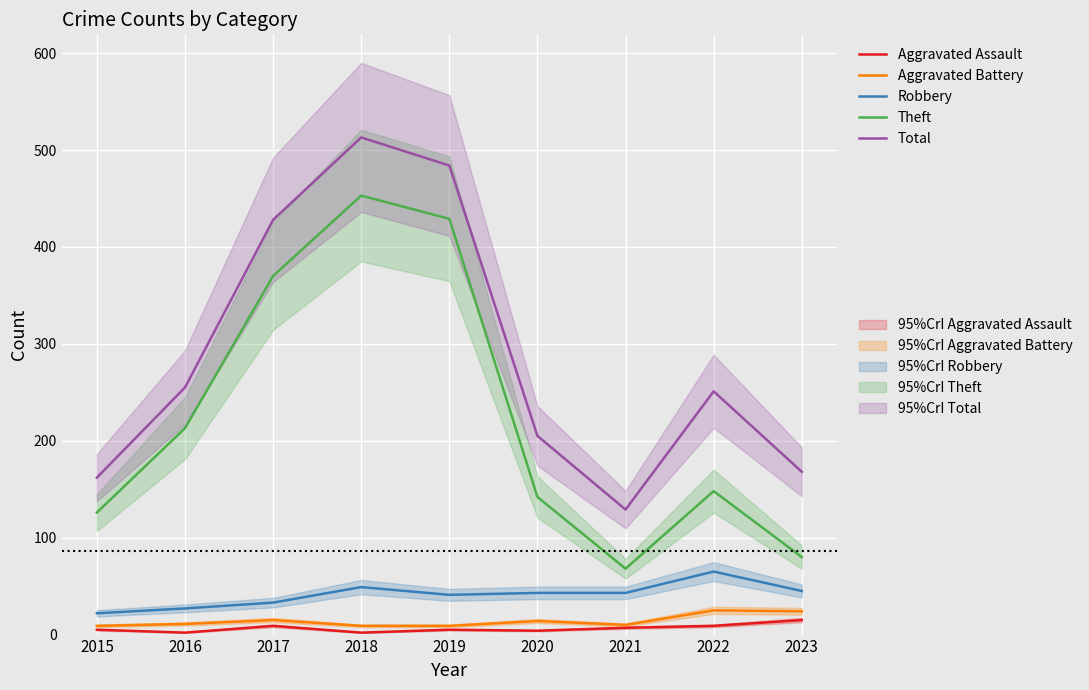

Read the Robbery value at 2018, to the nearest 10.

50